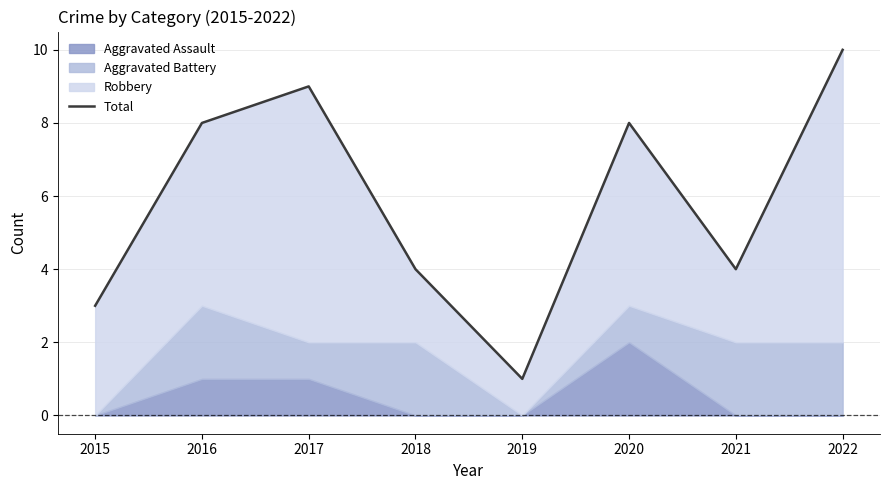

Read the value at 2019.

1